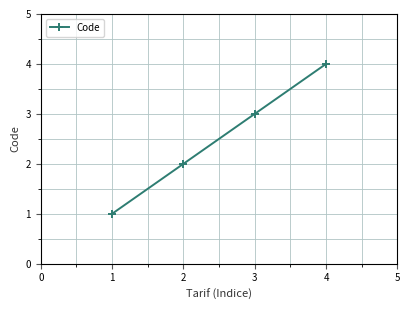

What is the difference between the maximum and second lowest values?

2